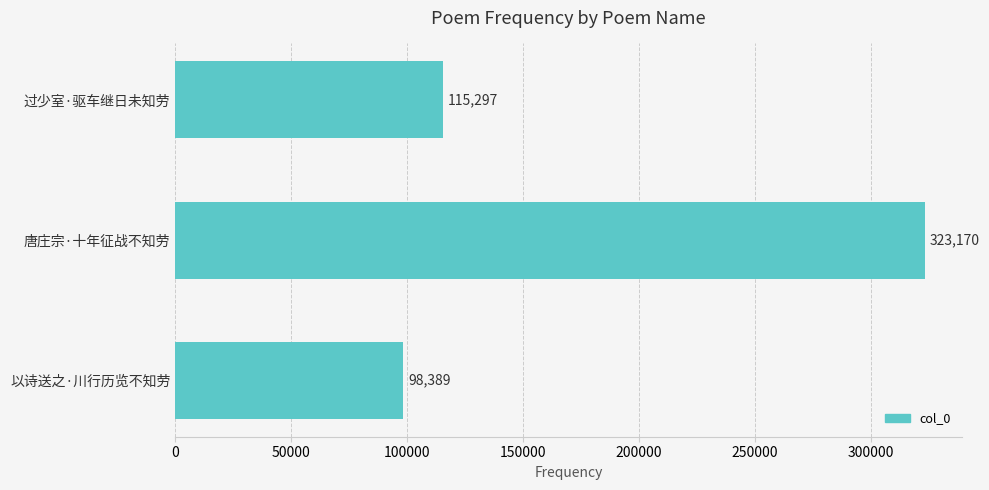

List the labels in order of value, smallest first.

以诗送之·川行历览不知劳, 过少室·驱车继日未知劳, 唐庄宗·十年征战不知劳